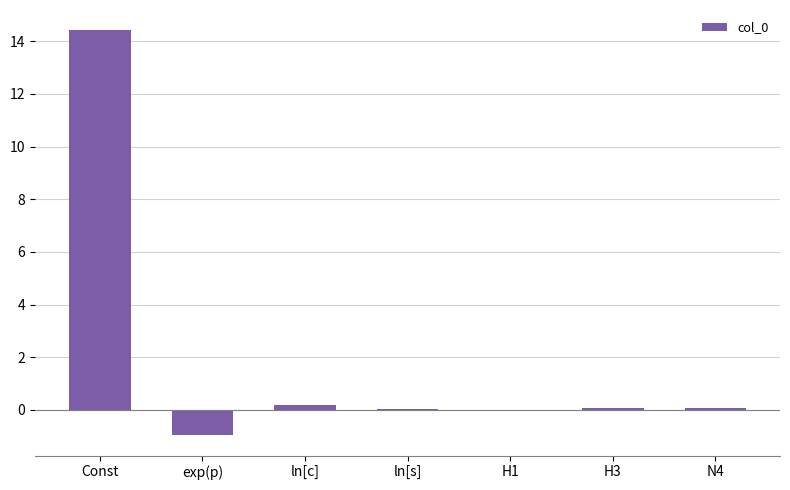

Which label corresponds to the largest value in the chart?

Const